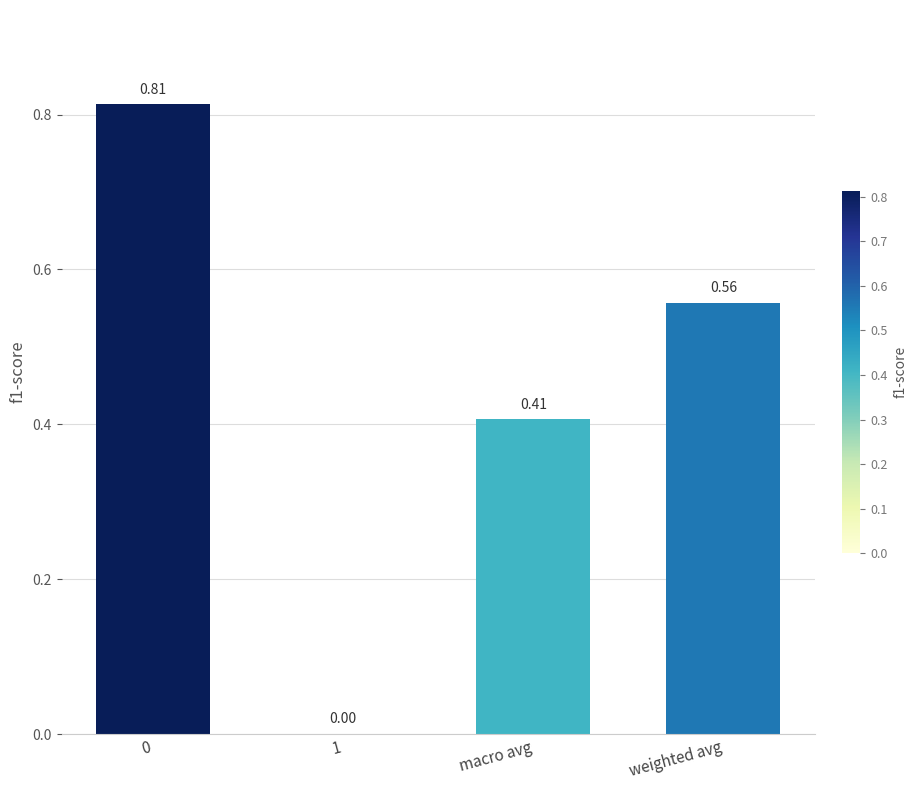

The value at macro avg is 0.2. True or false?

False